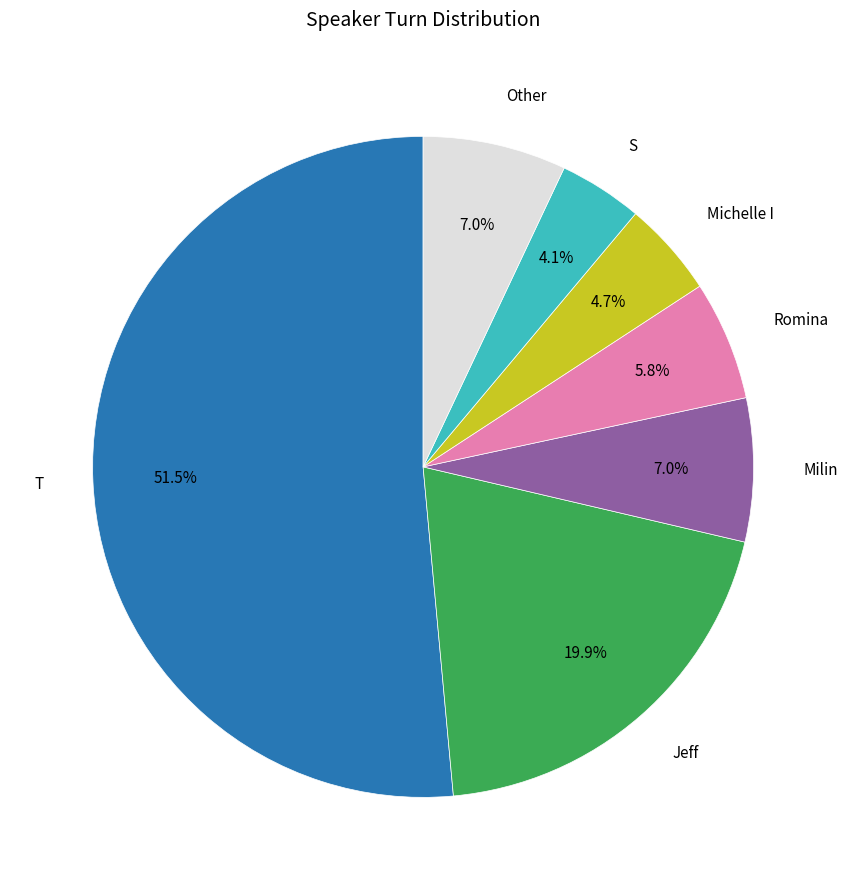

Does any single category account for the majority?

Yes